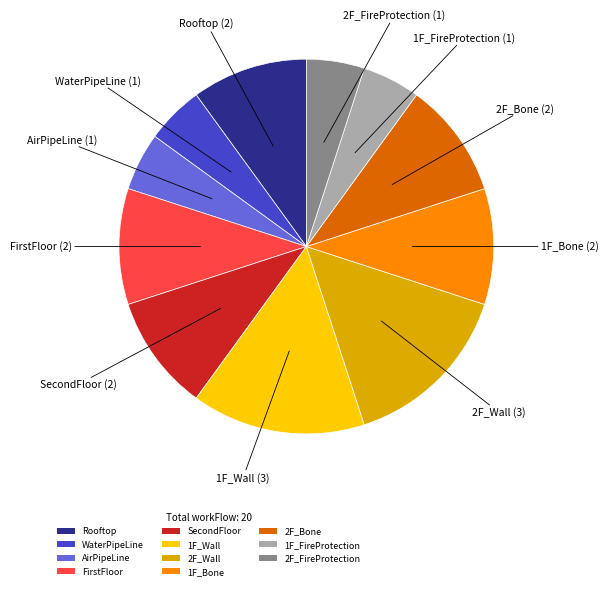

Does any single category account for the majority?

No